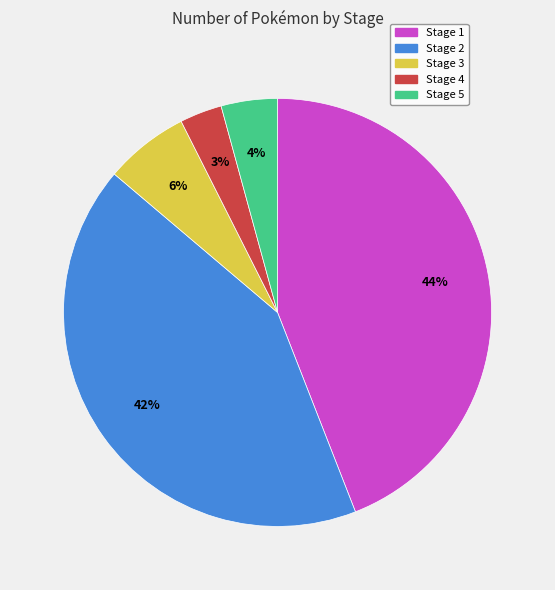

Which slice is the smallest?

Stage 4